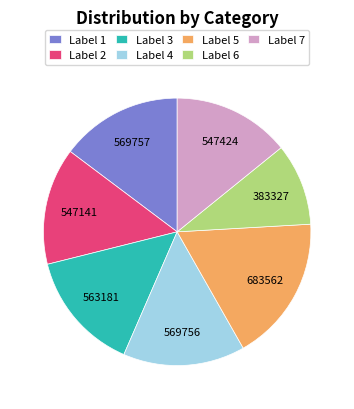

The Label 6 slice represents 10% of the pie. True or false?

True